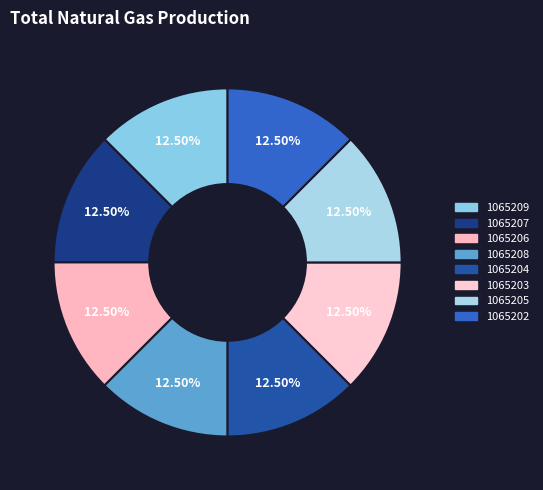

Is there any slice that represents more than half of the pie?

No